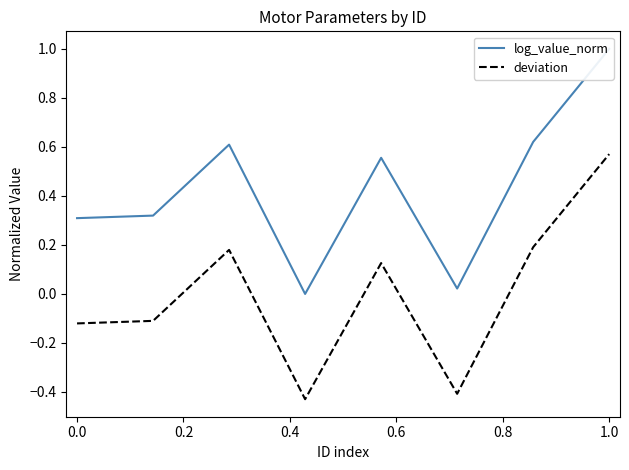

Does the chart have visible grid lines?

No